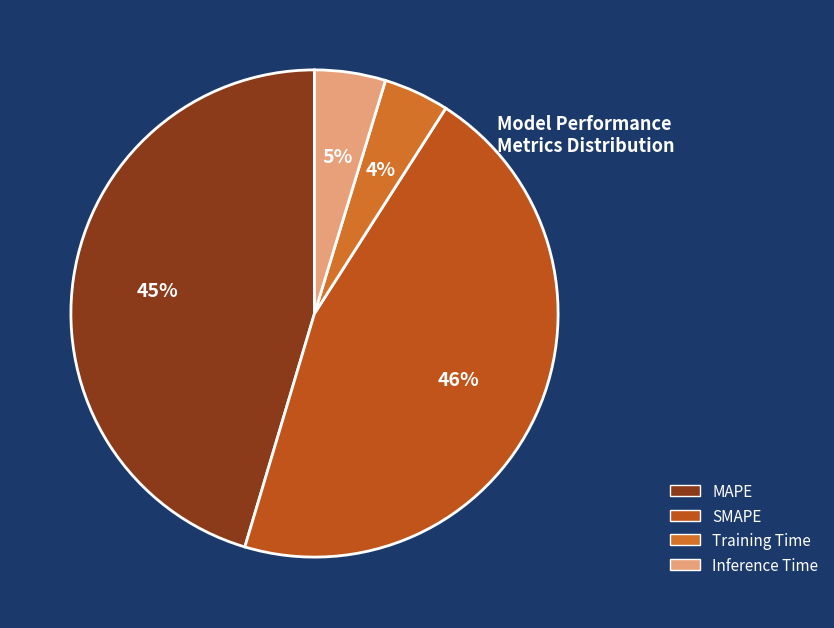

How many segments does this pie chart have?

4